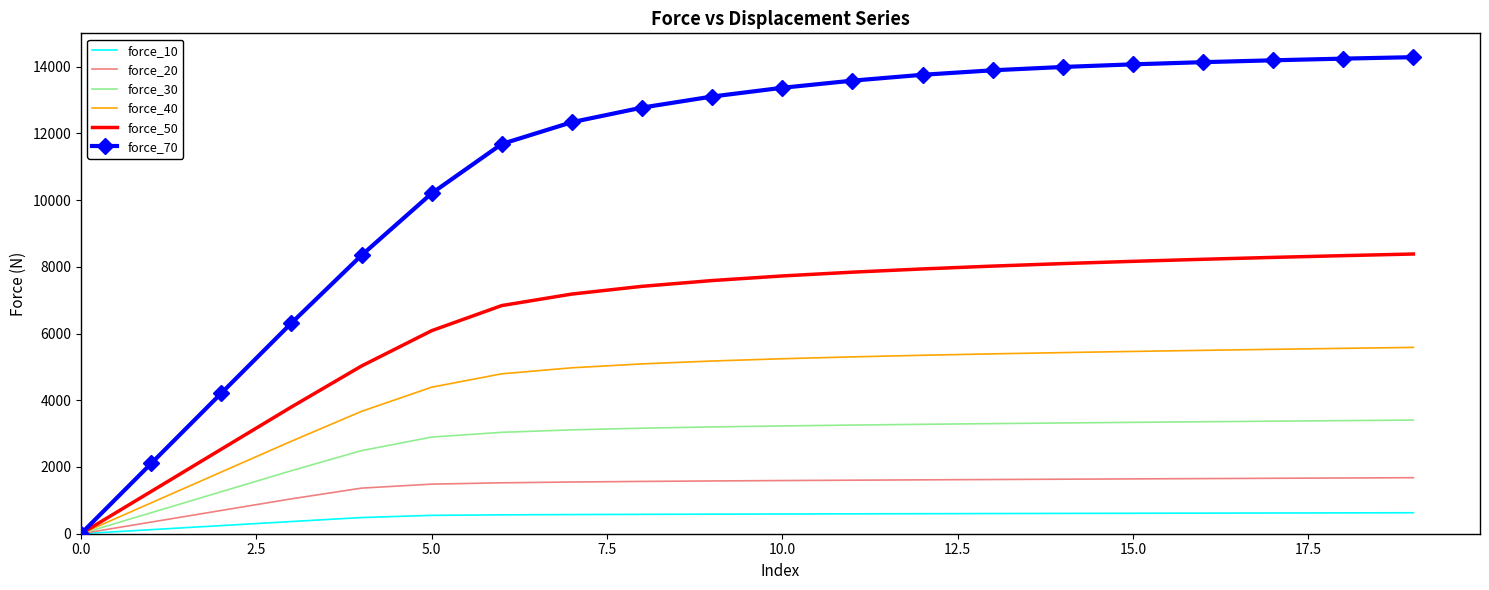

What is the greatest value displayed?

14283.0